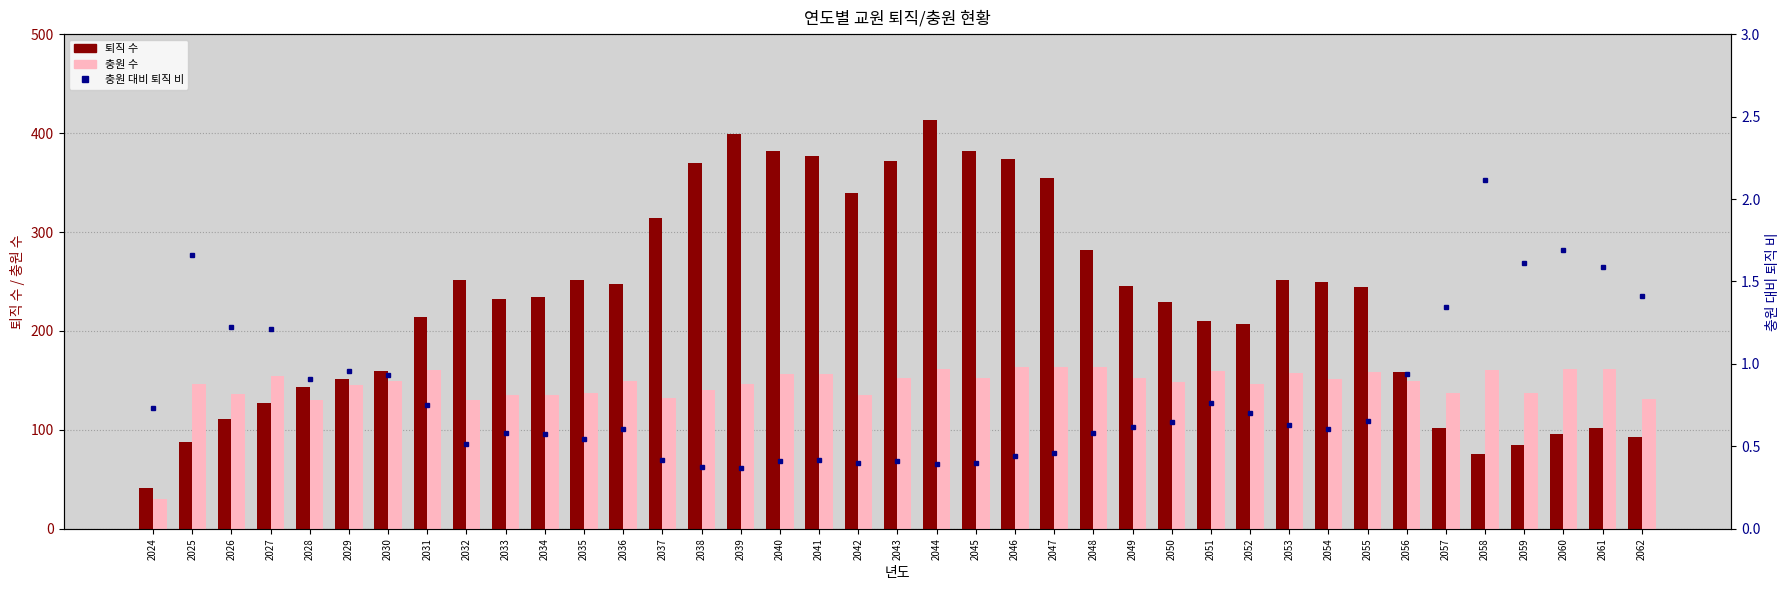

What is the sum of the 퇴직 수 values at 2041 and 2051?

587.0